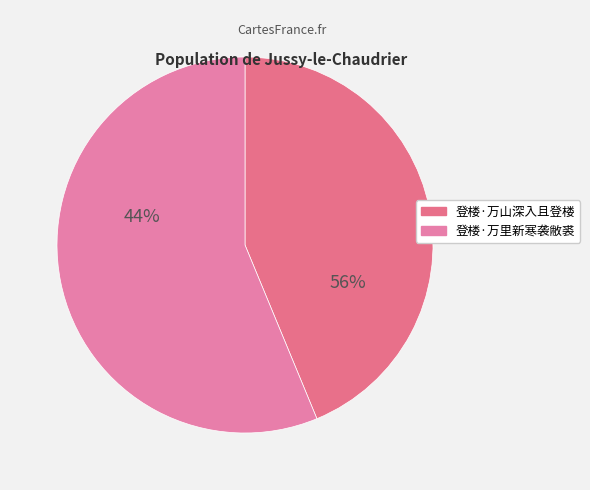

Is the sum of 登楼·万山深入且登楼 and 登楼·万里新寒袭敝裘 greater than half?

Yes